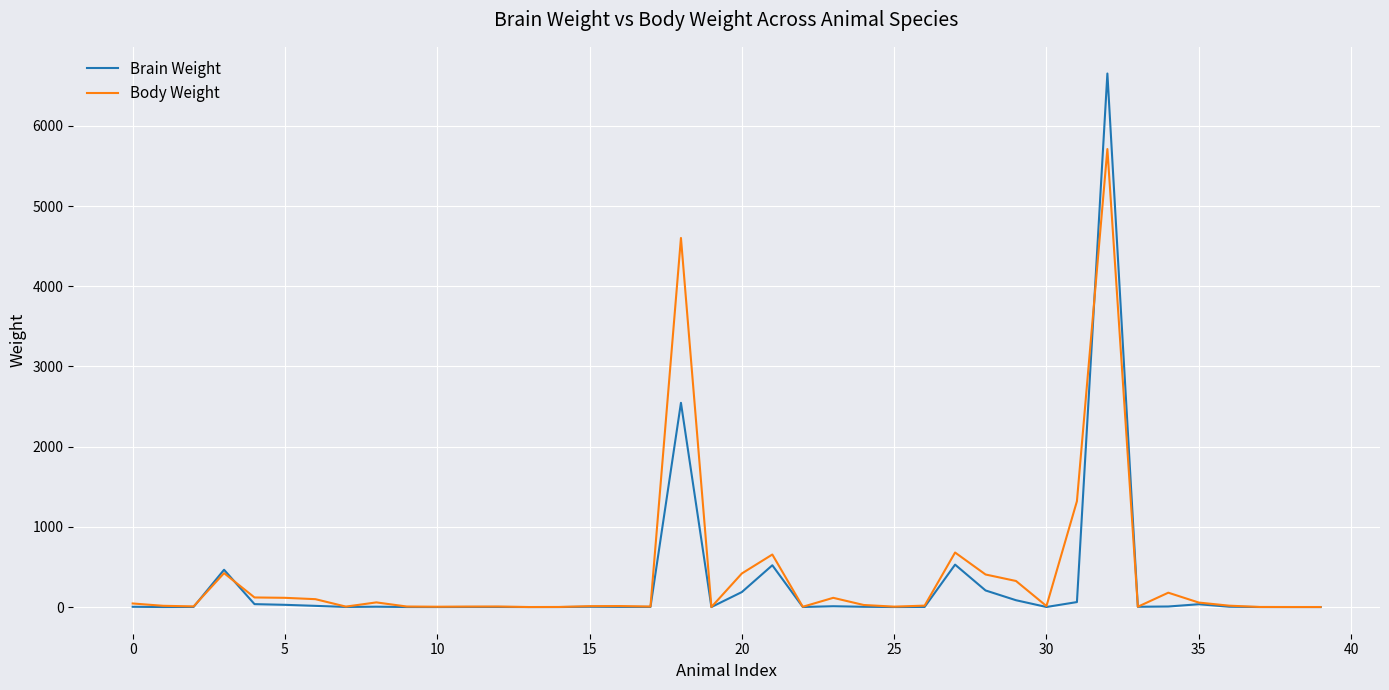

True or false: Brain Weight and Body Weight cross at least once.

True